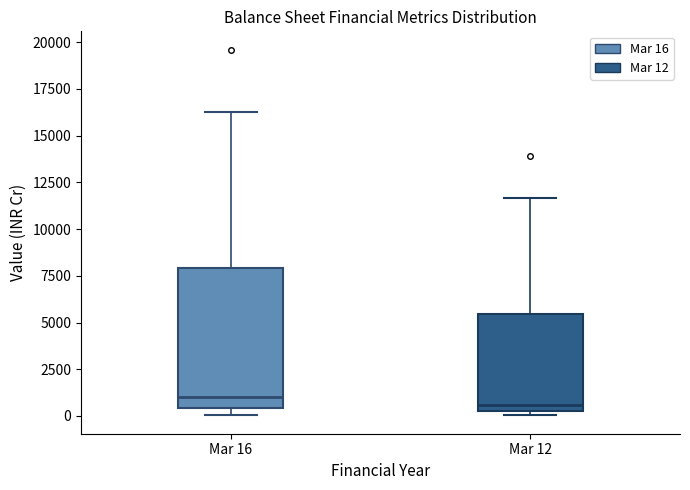

Reading left to right, transcribe this box plot: for each box, give where its median line is, the range the box spans, and where its two whiskers end, as read against the y-axis. The values are not printed on the chart, so give them approximately, as read against the axis.

Mar 16: median 1000, box 500 to 8000, whiskers 0 to 16500
Mar 12: median 500 (just above the box's lower edge), box 500 to 5500, whiskers 0 to 11500